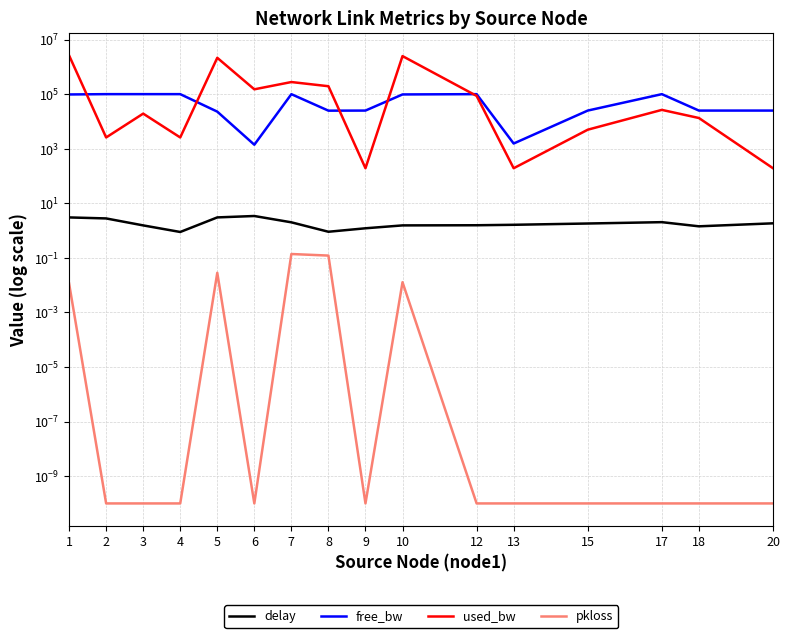

True or false: free_bw and delay intersect in this chart.

False